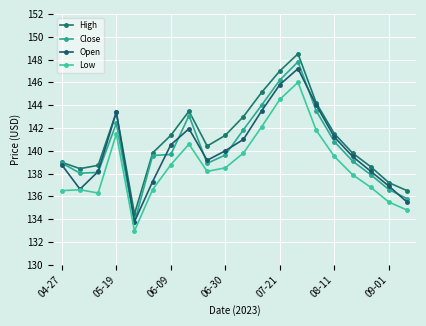

List the series in order of their peak value, lowest first.

Low, Open, Close, High